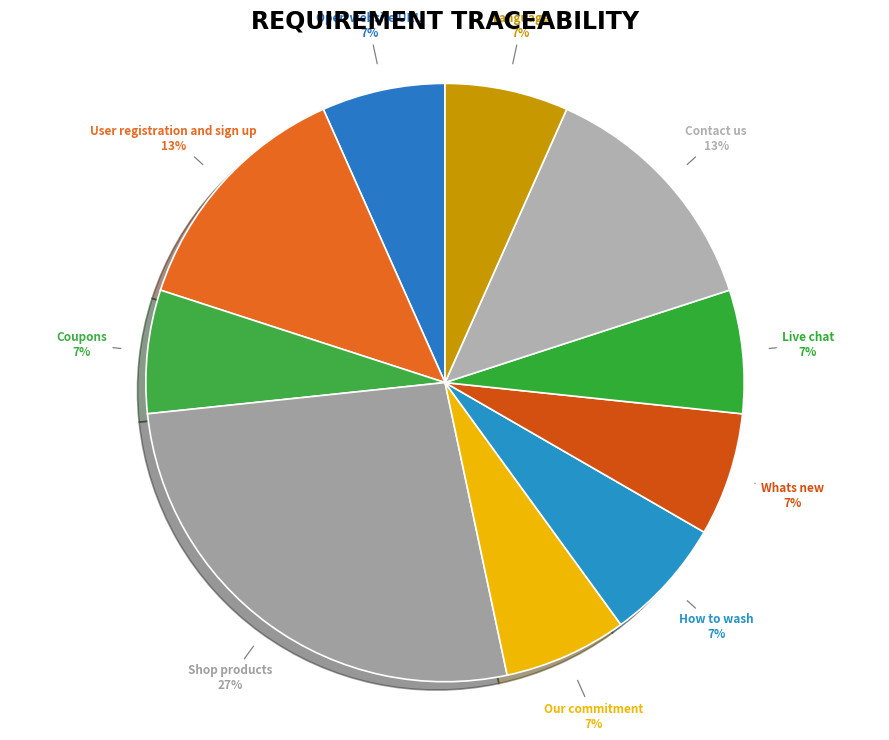

How many slices are in this pie chart?

10